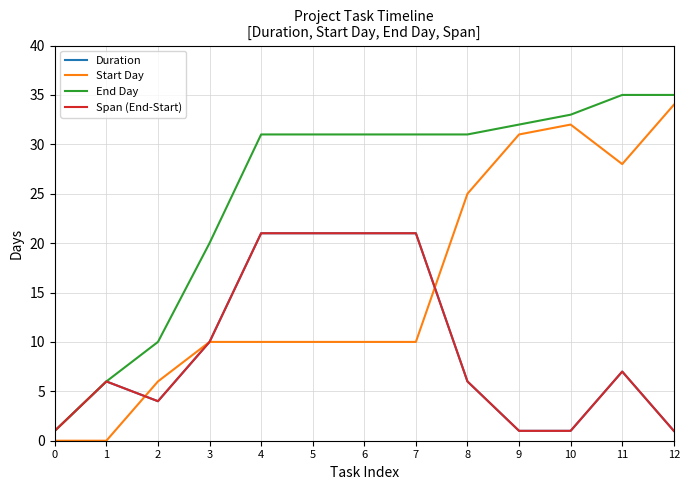

What is the difference between the maximum and second lowest values in the Duration series?

20